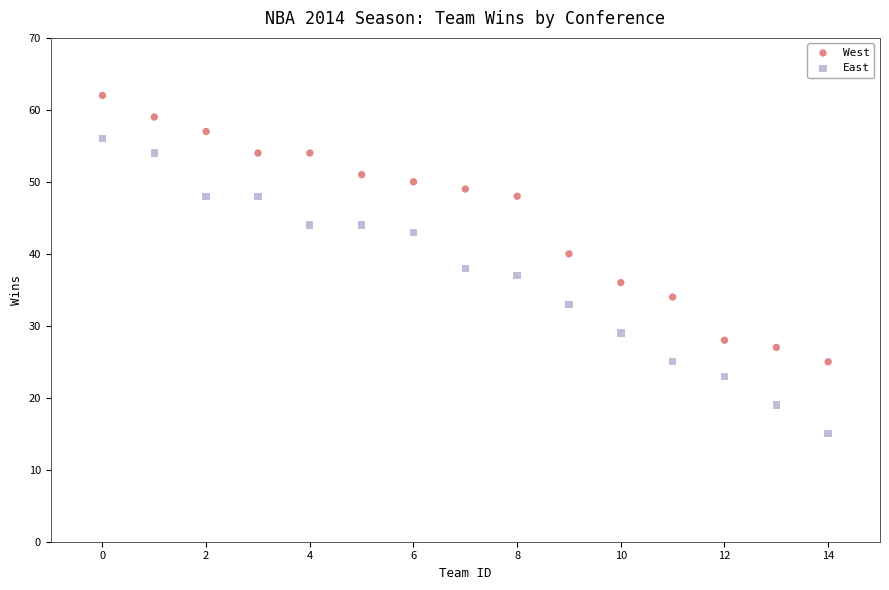

Which series has the largest Y range (max minus min)?

East